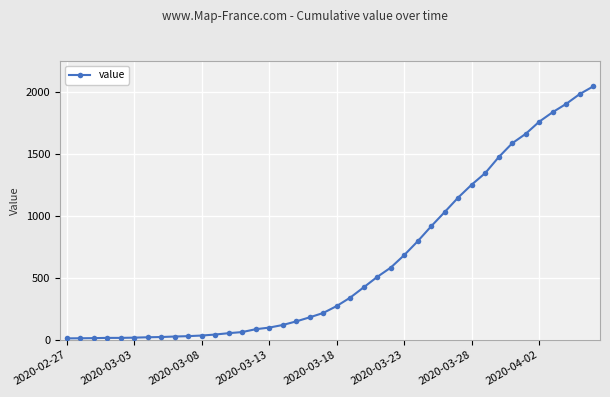

What is the greatest value displayed?

2047